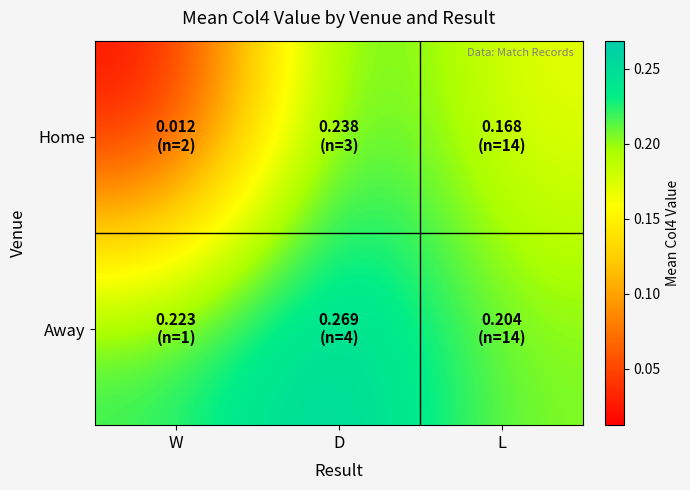

Rank the series by their average value, from highest to lowest.

Away, Home